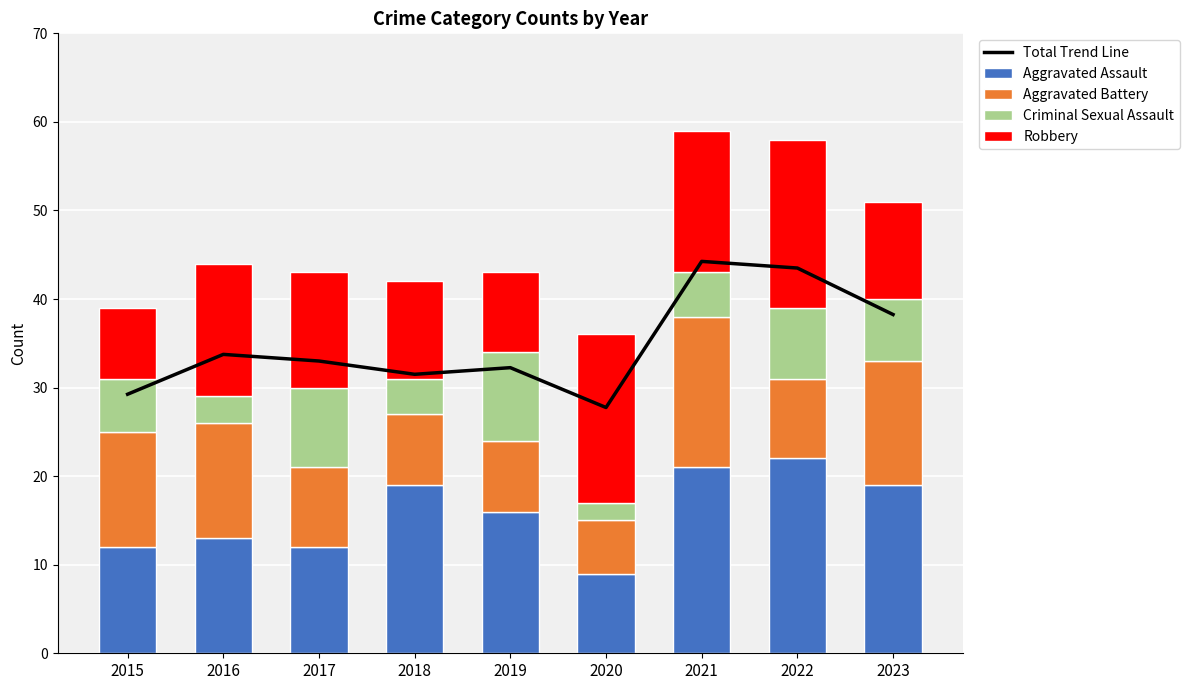

Reading left to right, list all the values displayed in this chart.

Total Trend Line: 29.2	33.8	33.0	31.5	32.2	27.8	44.2	43.5	38.2
Aggravated Assault: 12.0	13.0	12.0	19.0	16.0	9.0	21.0	22.0	19.0
Aggravated Battery: 13.0	13.0	9.0	8.0	8.0	6.0	17.0	9.0	14.0
Criminal Sexual Assault: 6.0	3.0	9.0	4.0	10.0	2.0	5.0	8.0	7.0
Robbery: 8.0	15.0	13.0	11.0	9.0	19.0	16.0	19.0	11.0